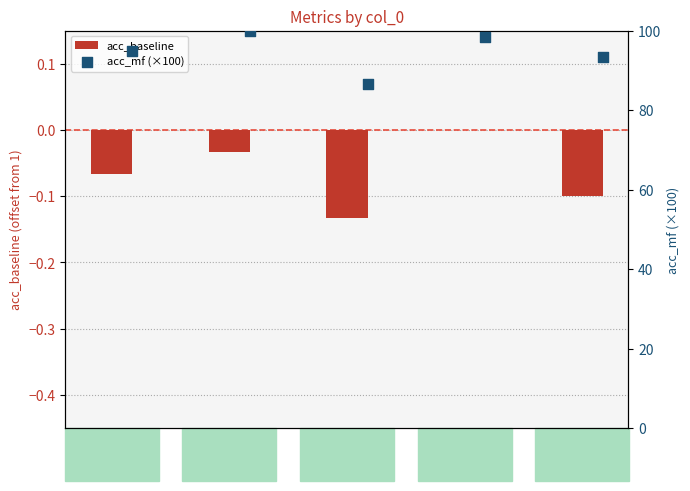

What are all the series names shown in the legend?

acc_baseline, acc_mf (×100)